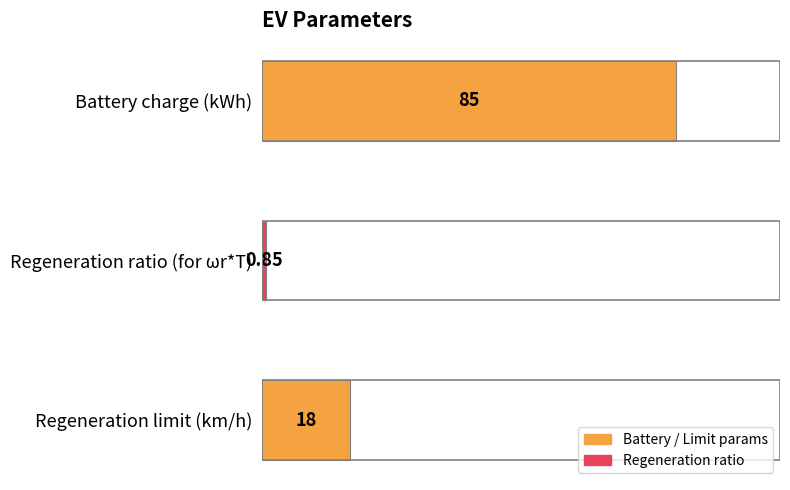

How many values are below 18?

1